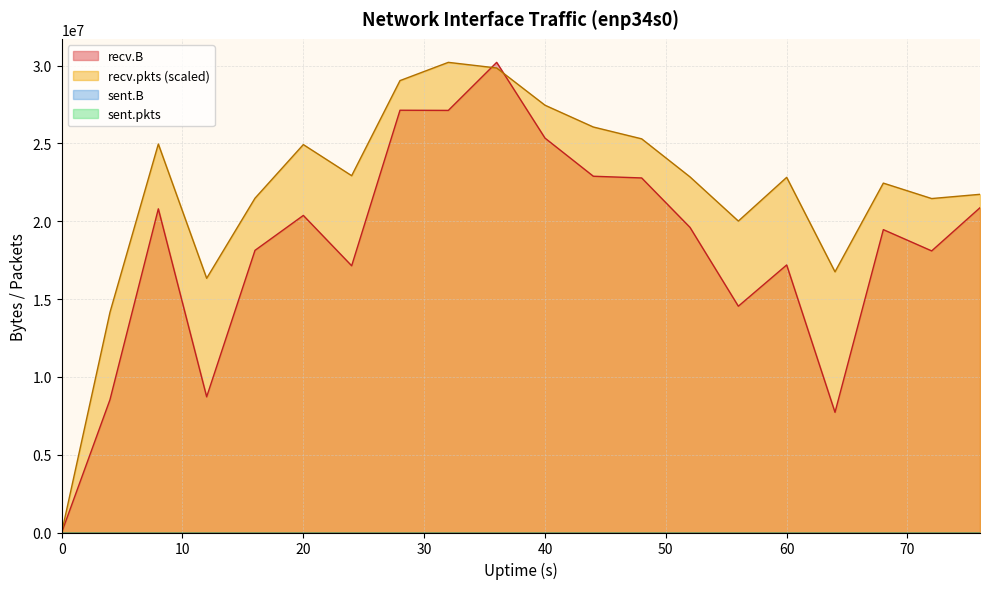

Where is the first local maximum for recv.B?

8